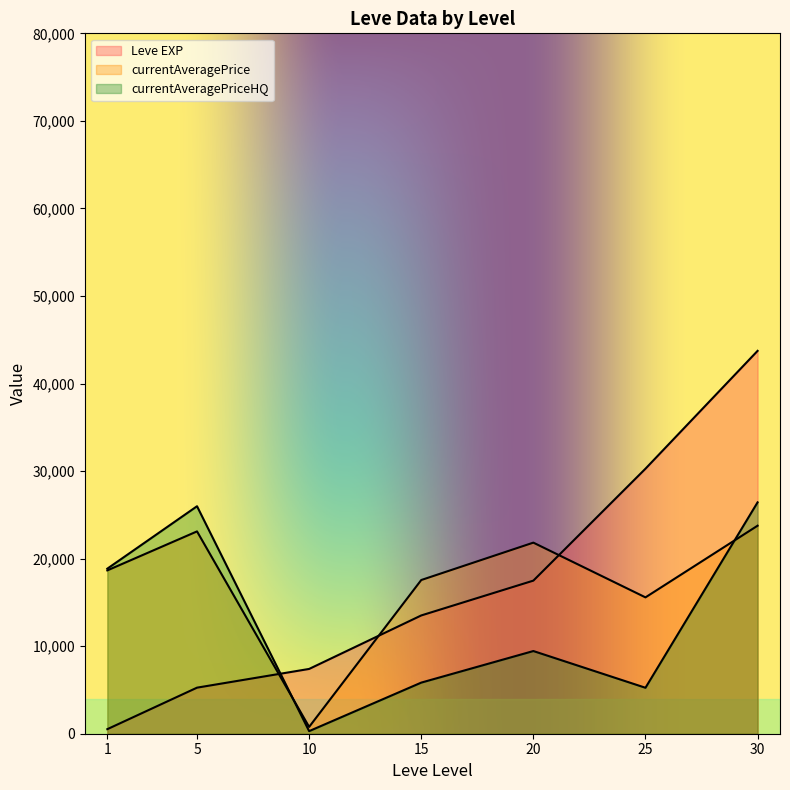

Which series has the largest total across all categories?

currentAveragePrice